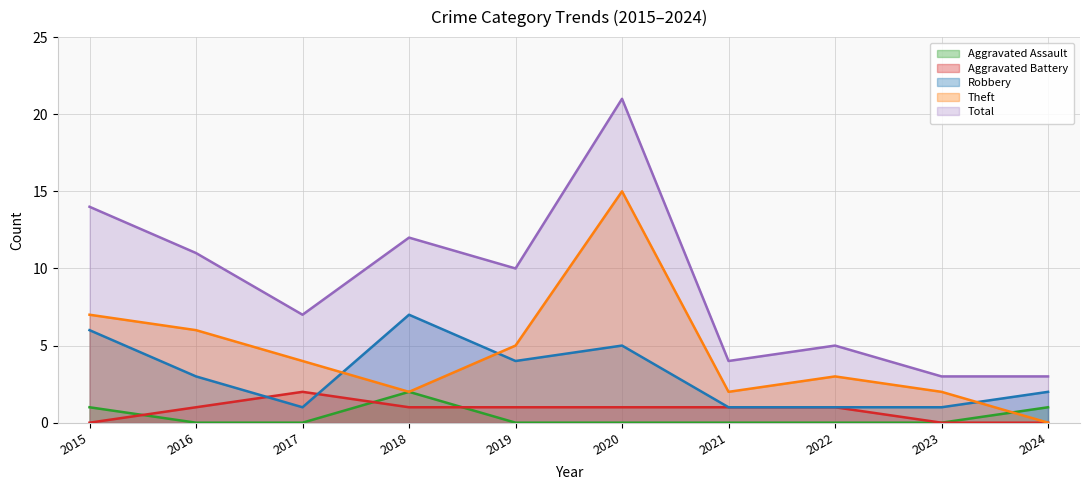

What is the approximate value of Theft at 2018?

2